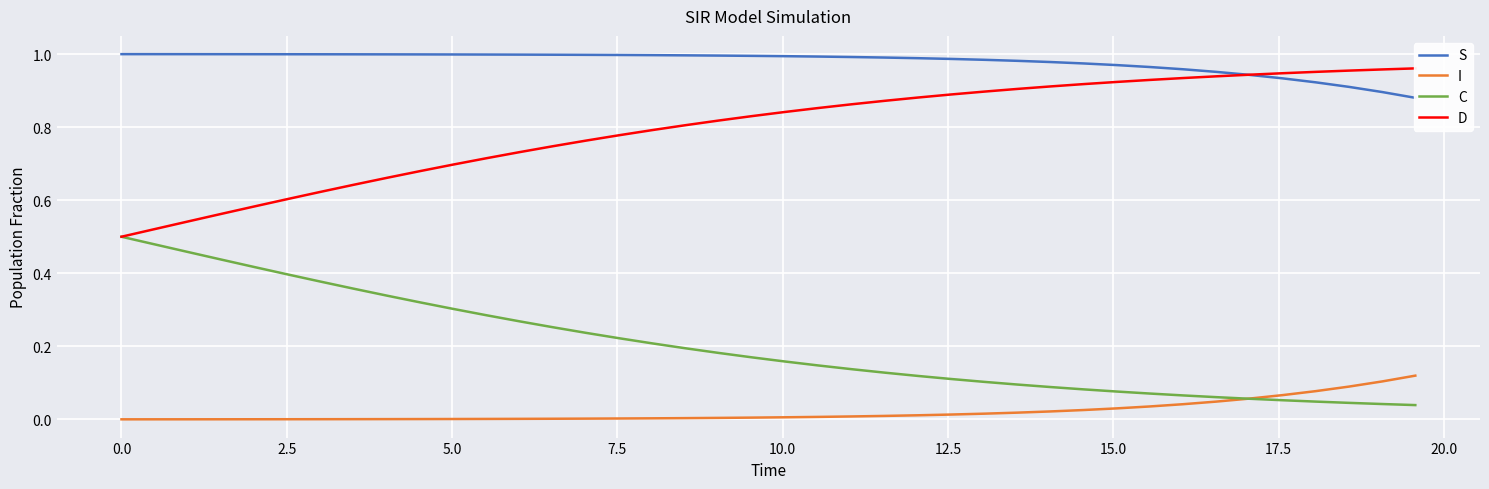

Is it true that S equals 1.6 at 20?

False